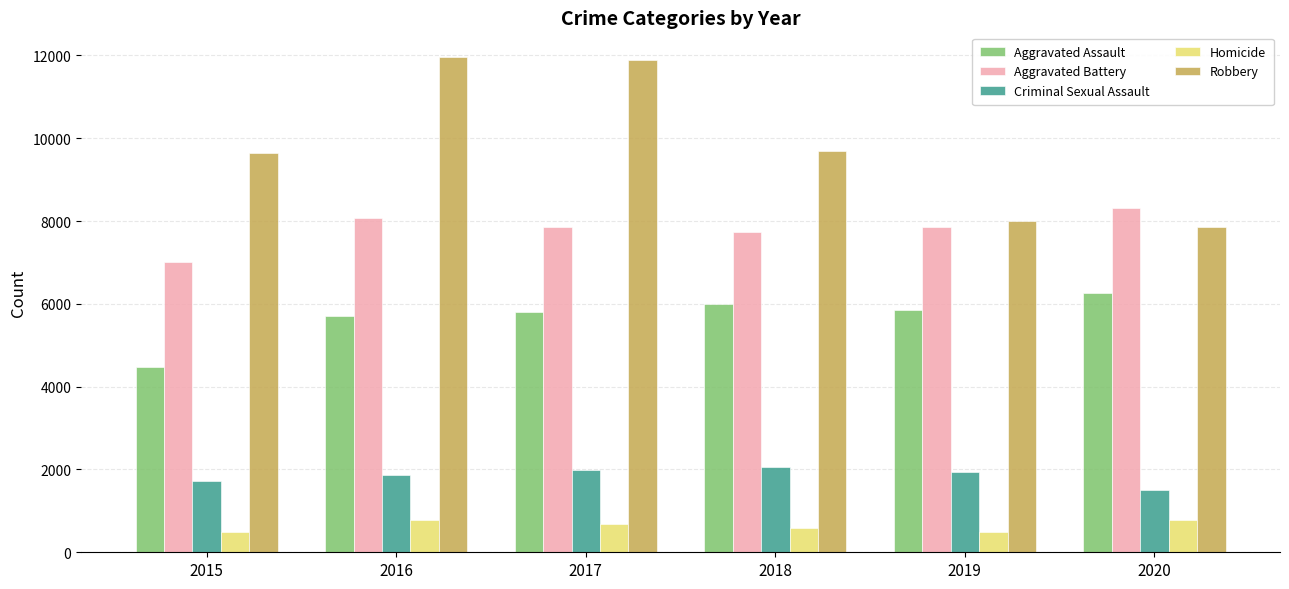

How many categories are shown in the chart?

6